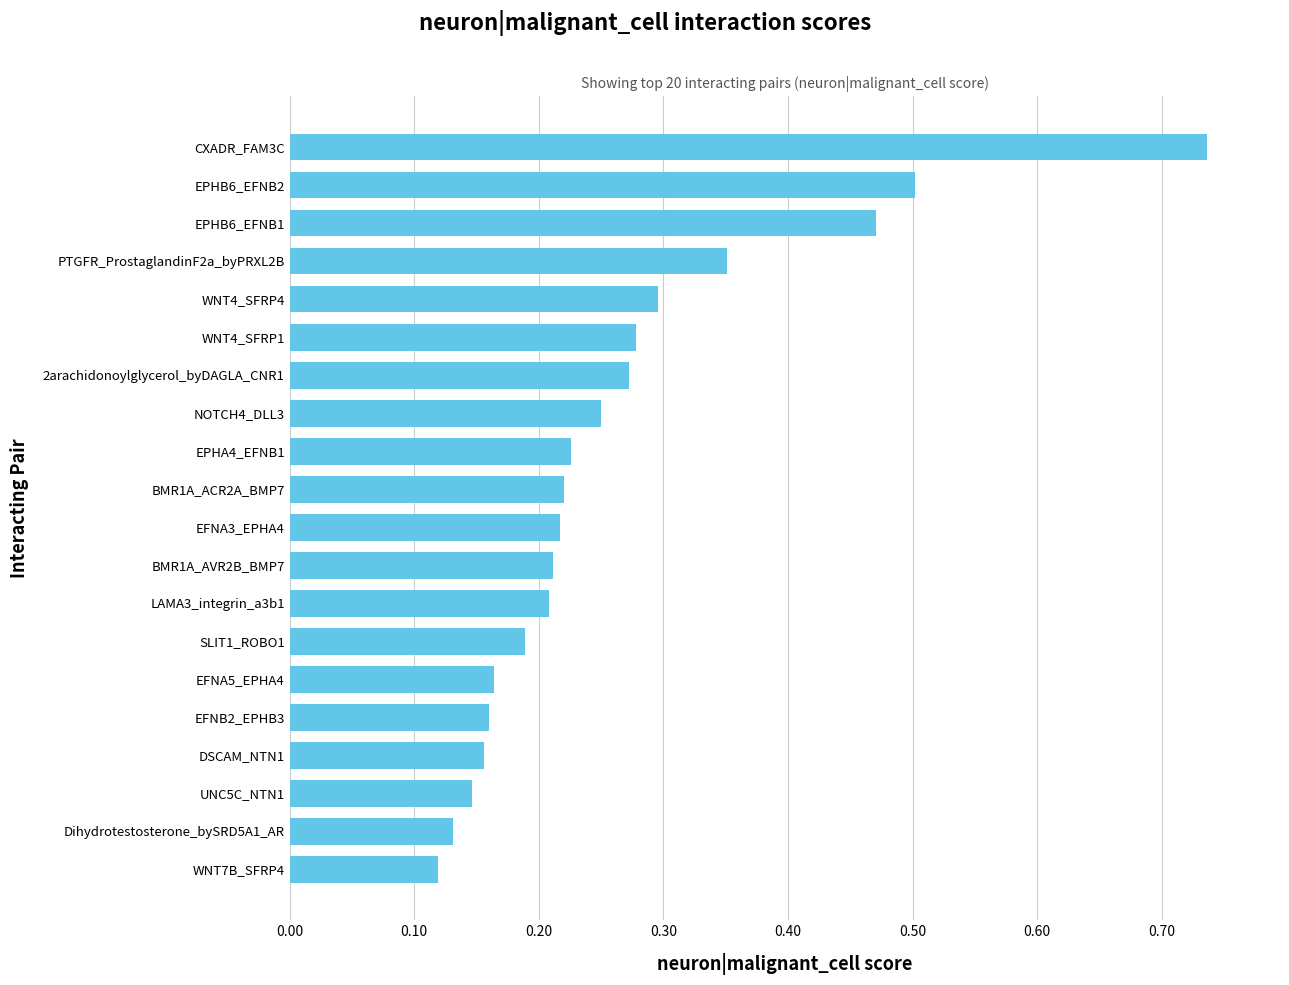

The chart shows a value of 0.4 at NOTCH4_DLL3. True or false?

False